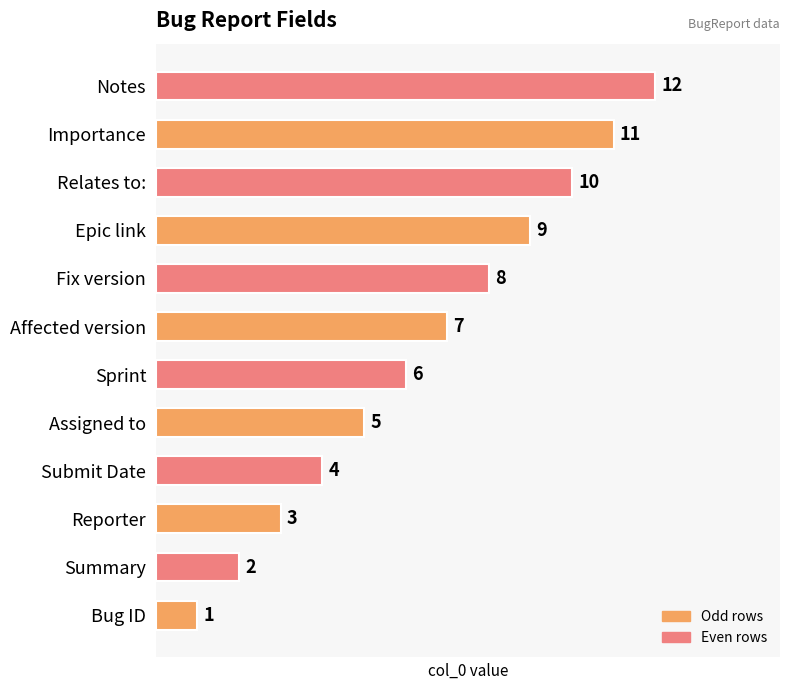

Approximately how many times larger is the value at Submit Date compared to Reporter?

1.3